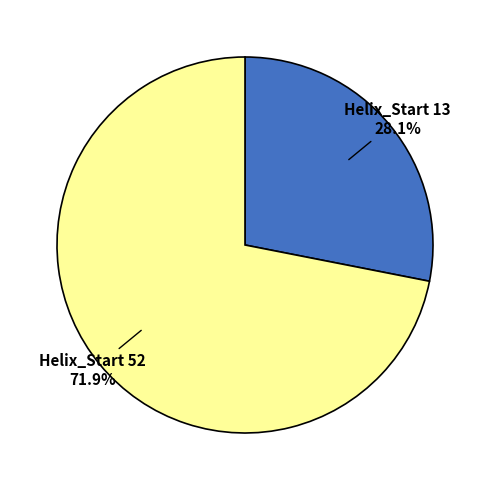

Between Helix_Start 13 28.1% and Helix_Start 52 71.9%, which is larger?

Helix_Start 52 71.9%